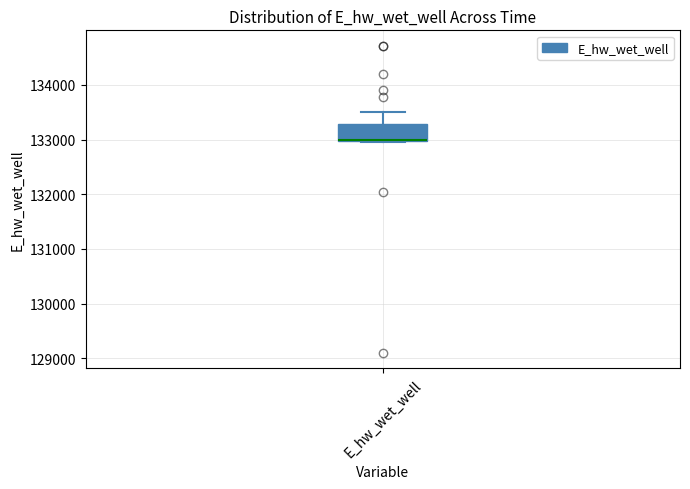

Where is the upper edge of the box for E_hw_wet_well on the y-axis? The values are not printed on the chart, so give them approximately, as read against the axis.

133300